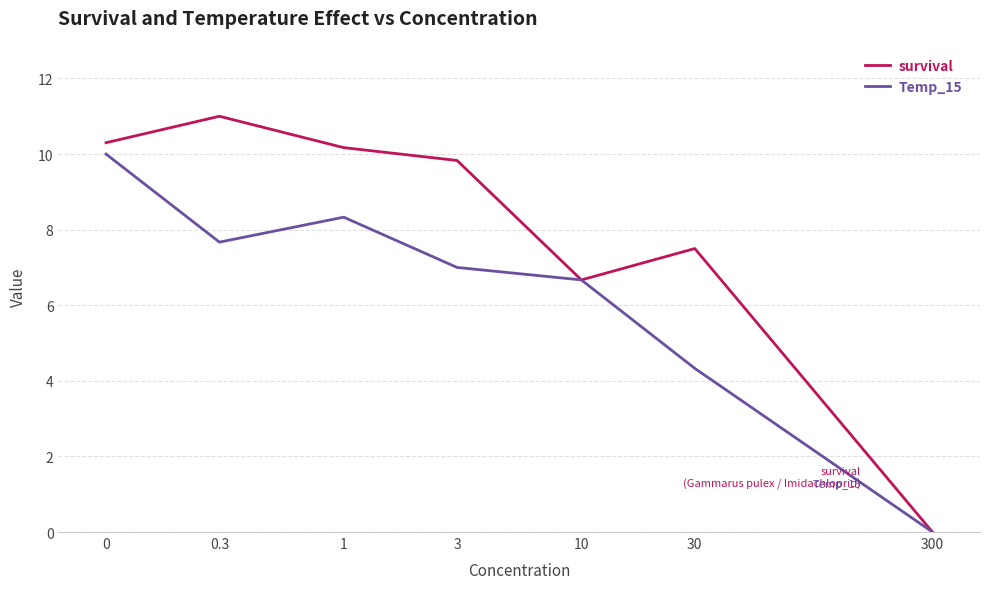

Reading left to right, transcribe all the data shown in this chart.

survival: 10.3	11.0	10.2	9.8	6.7	7.5	0.0
Temp_15: 10.0	7.7	8.3	7.0	6.7	4.3	0.0